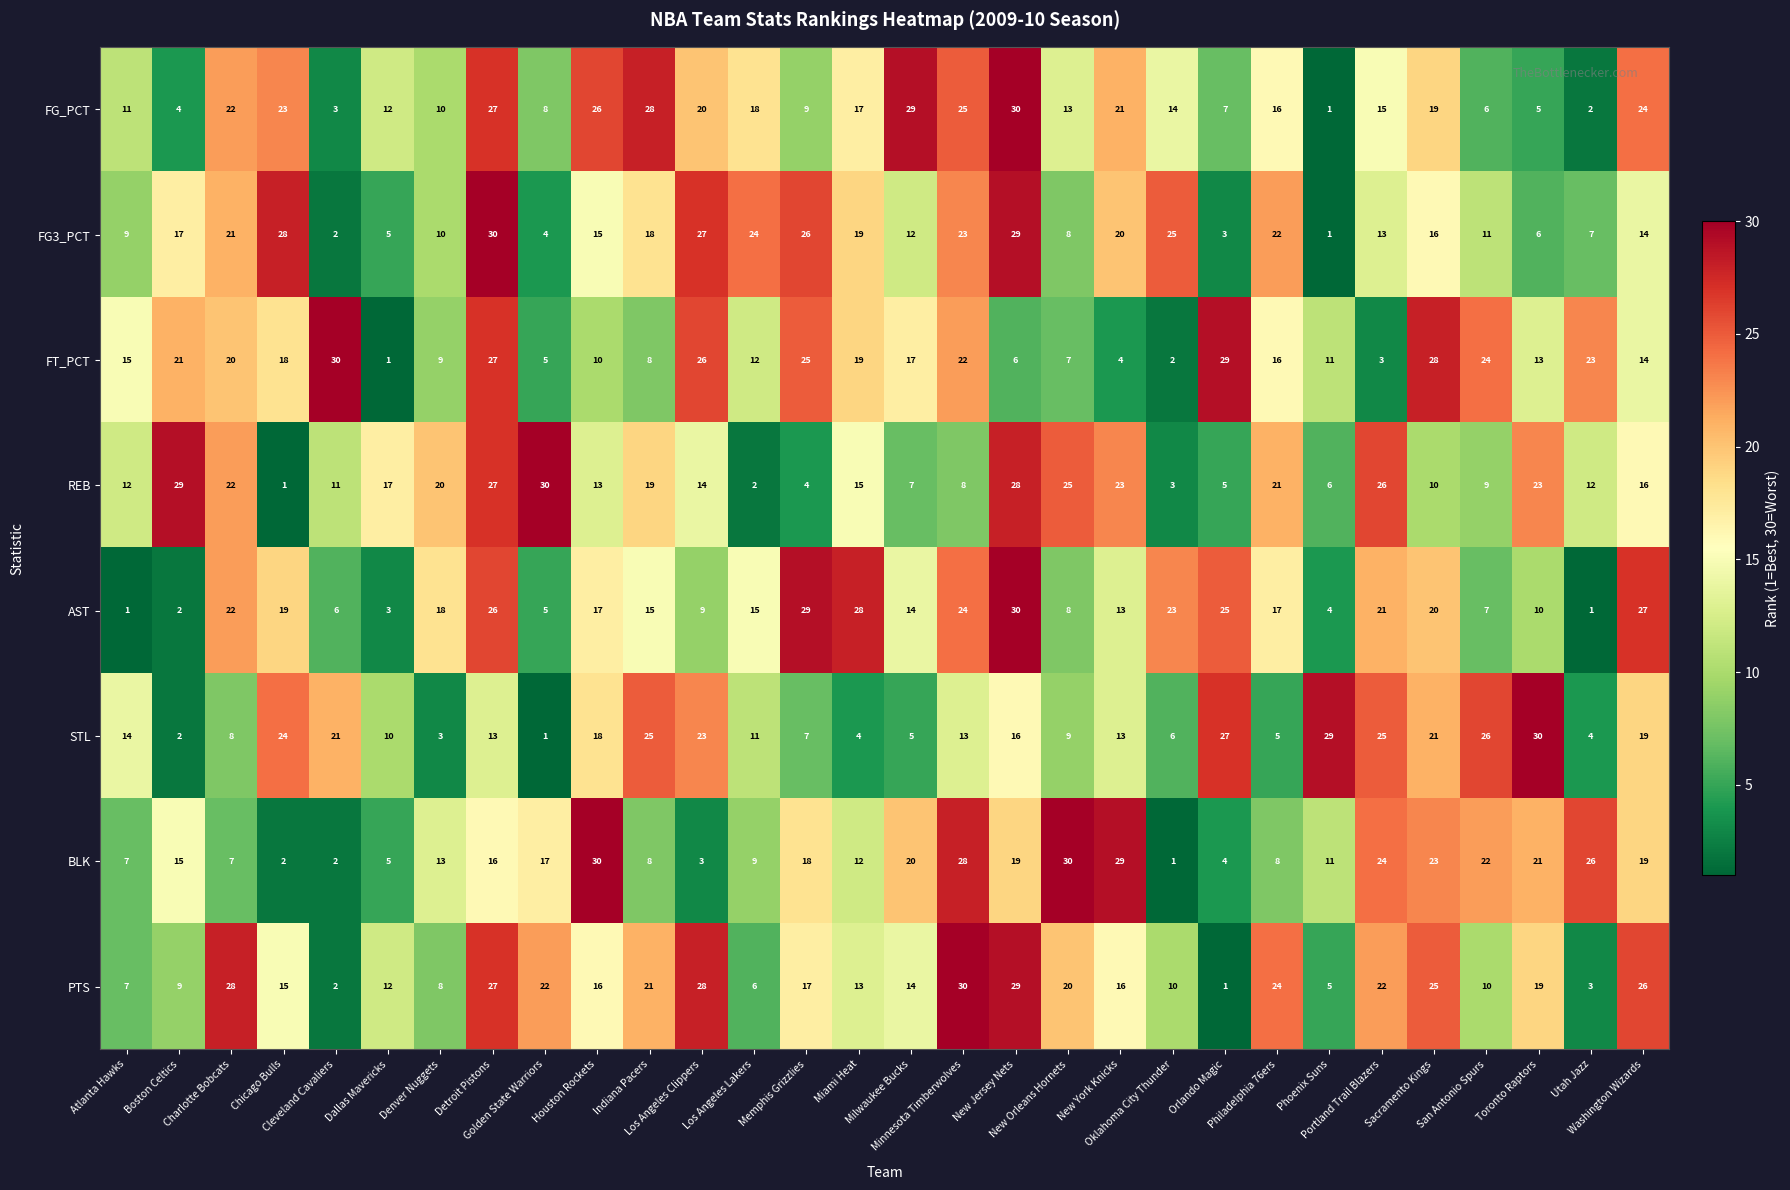

What is the average value of the STL series?

14